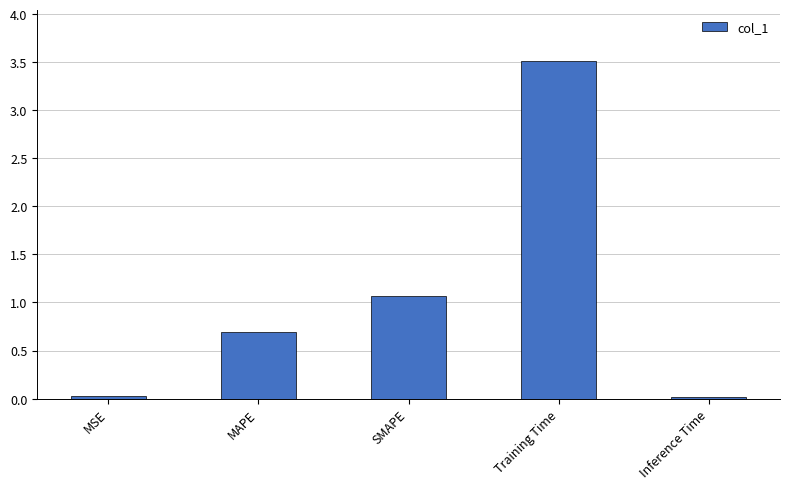

What is the ratio of the value at MAPE to the value at Training Time?

0.2